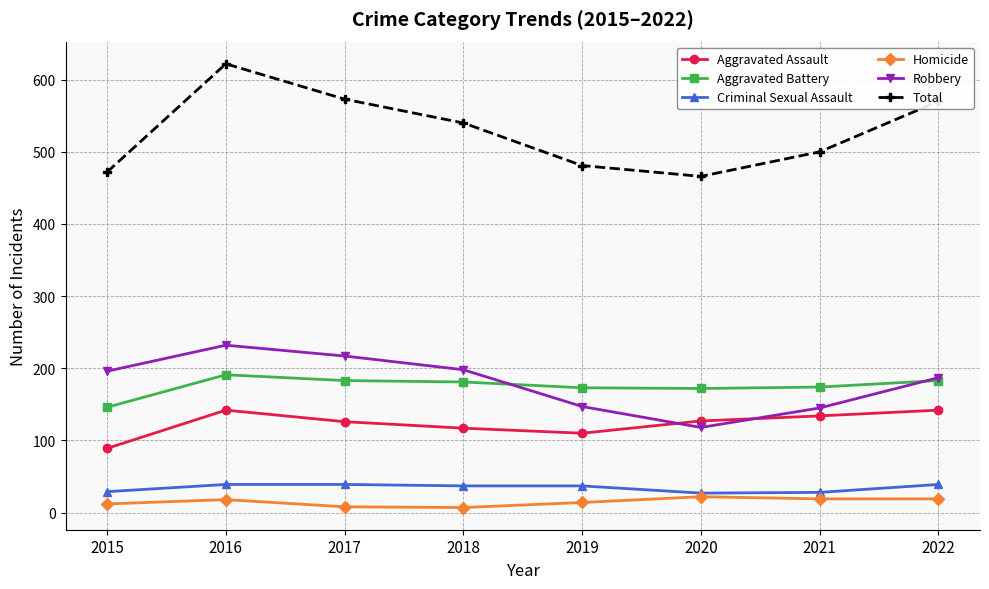

Is this an area chart (filled region under the line)?

No